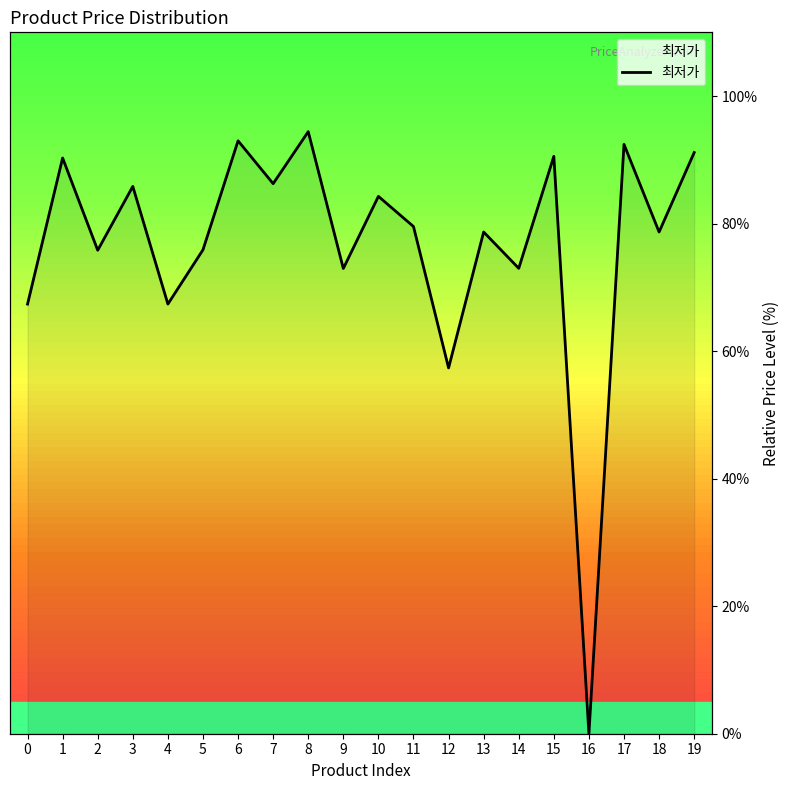

What is the sum of all values?

1534.9